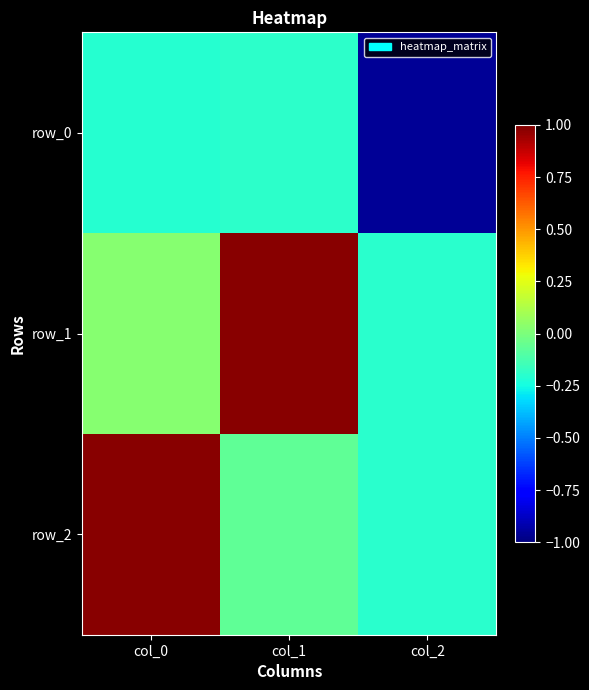

Where is row_0 nearest to the value 0?

col_1